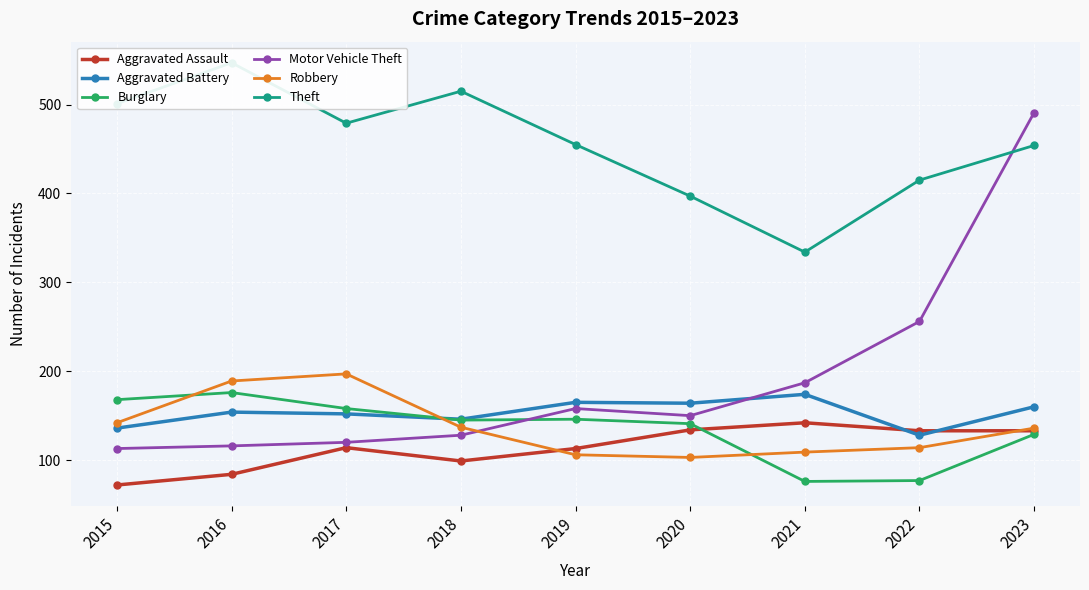

Which label corresponds to the largest value in the chart?

2016